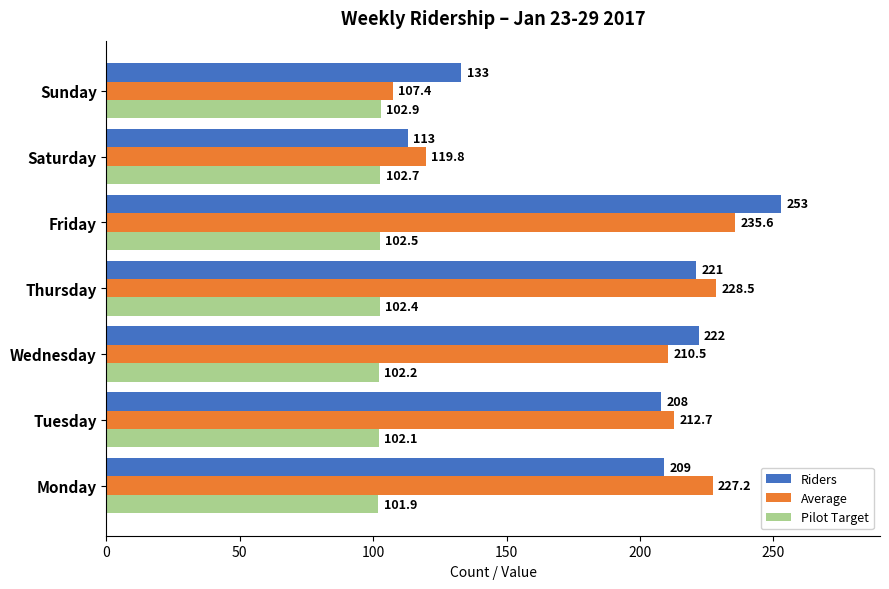

List the series in order of their peak value, highest first.

Riders, Average, Pilot Target